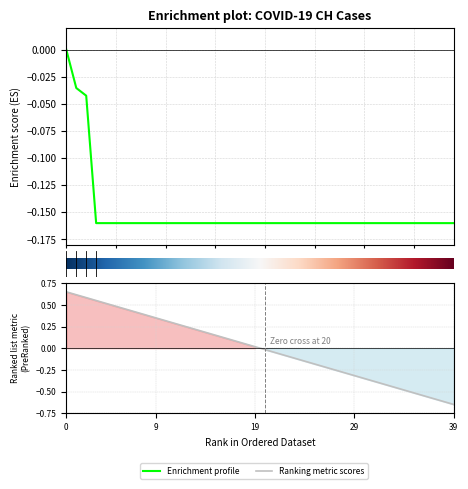

Does the chart display data point markers on the line(s)?

No